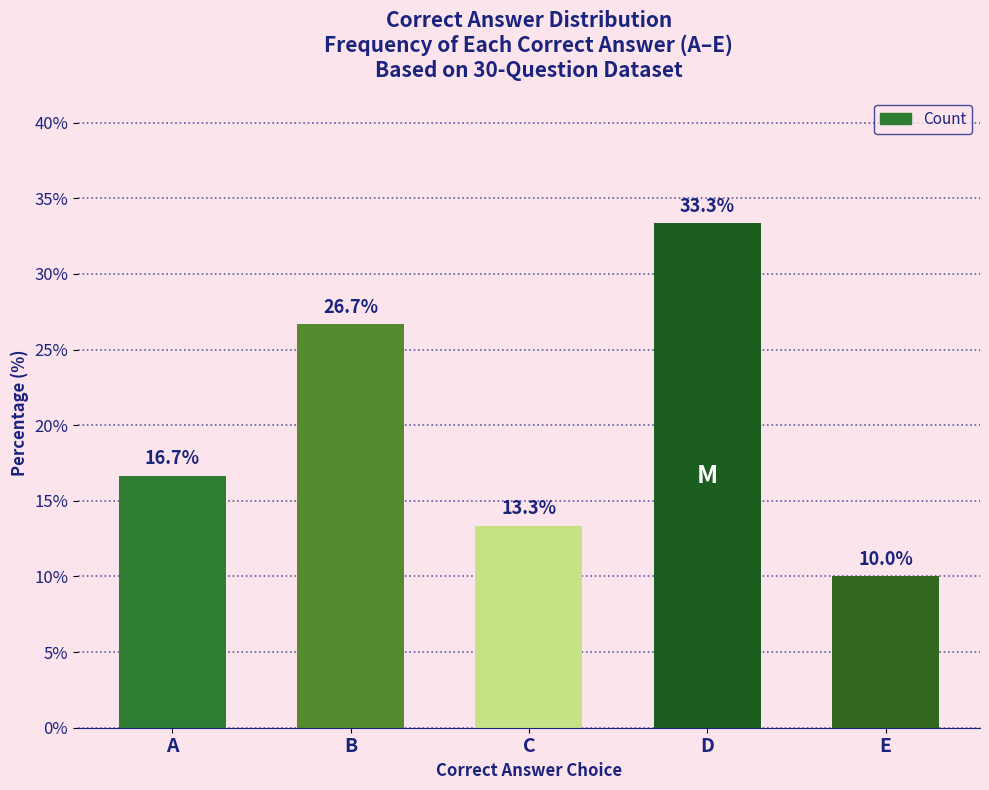

What is the approximate value at C?

13.3